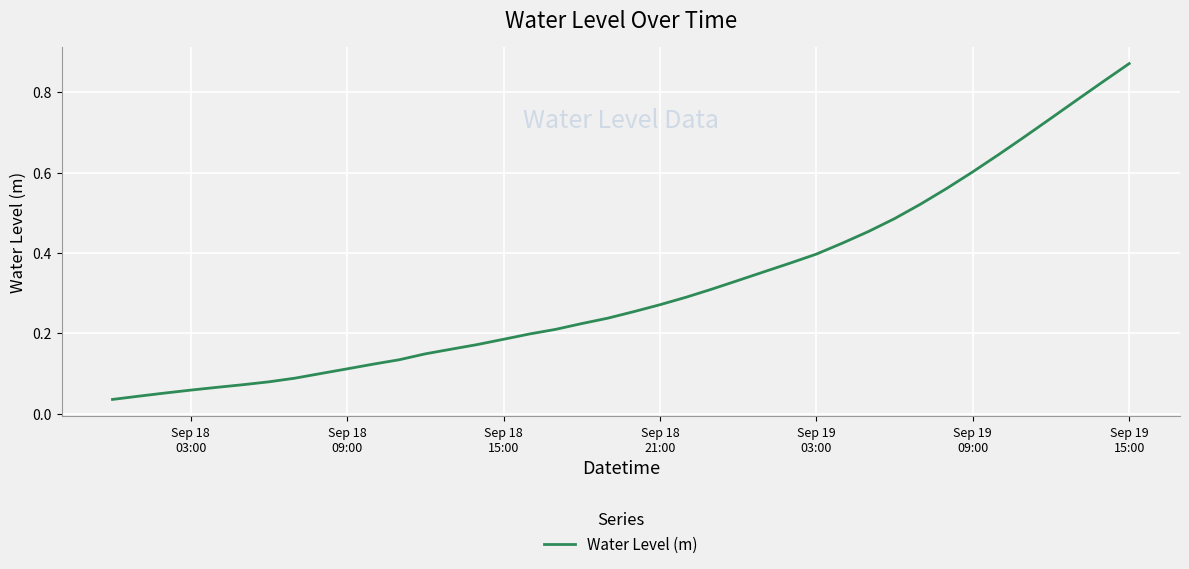

Is this an area chart (filled region under the line)?

No